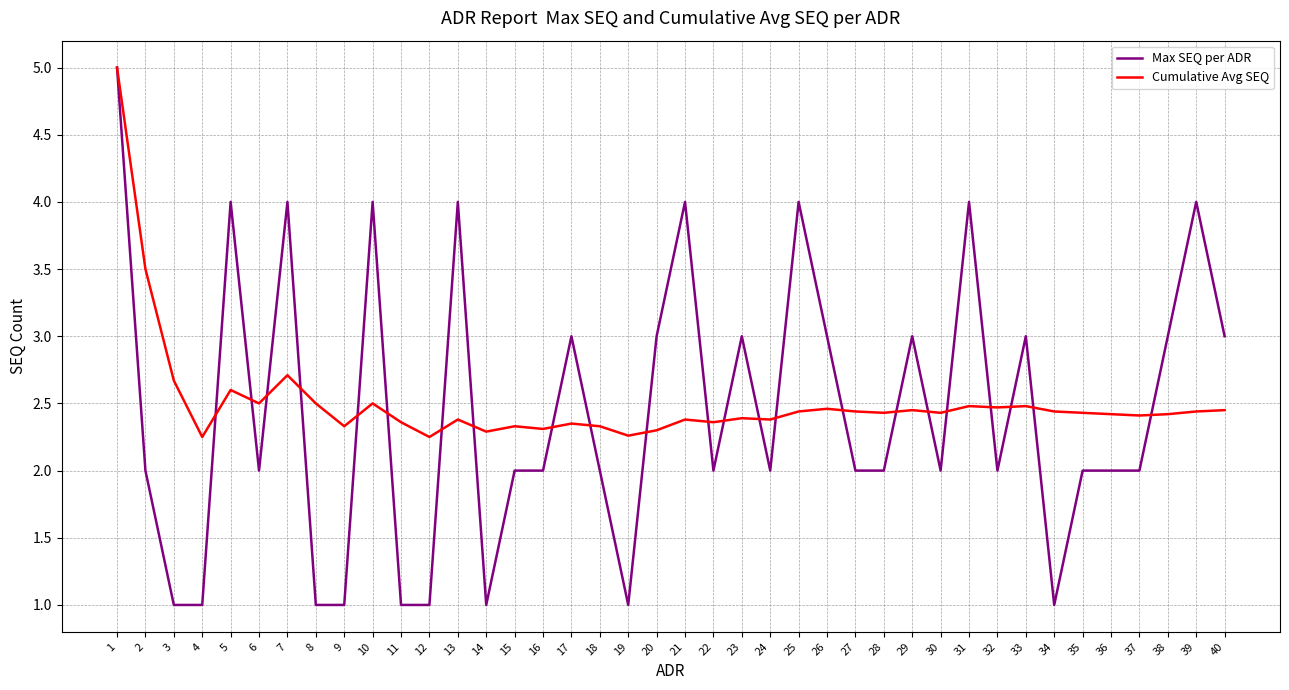

After their last crossing, which series has the higher values: Max SEQ per ADR or Cumulative Avg SEQ?

Max SEQ per ADR